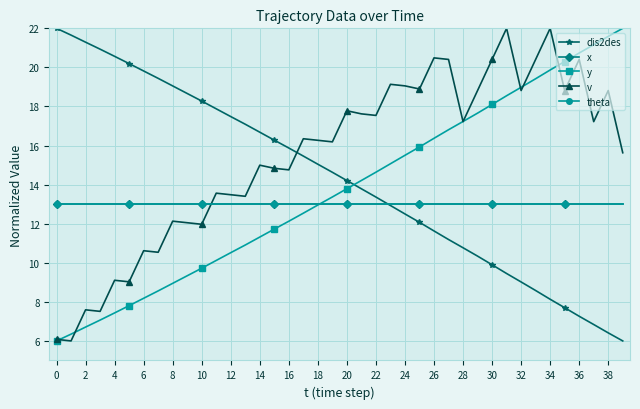

Is this an area chart (filled region under the line)?

No